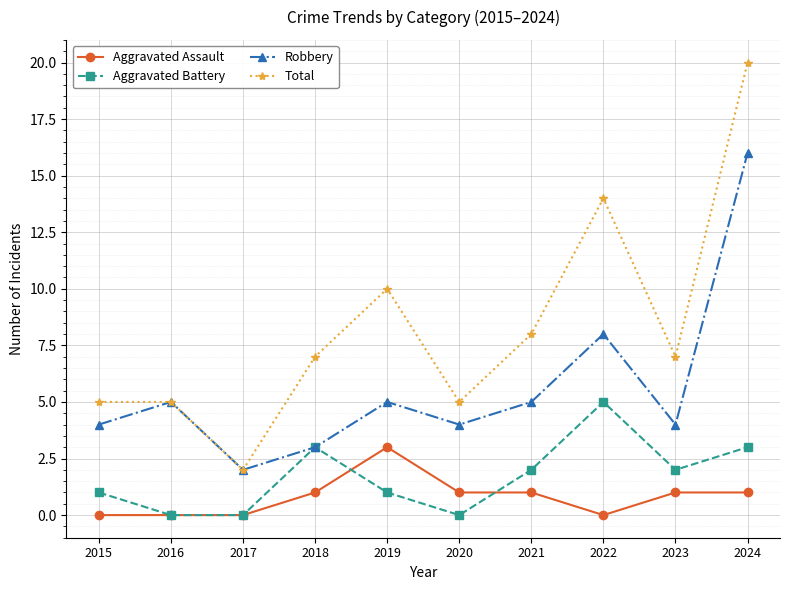

At which label is Robbery closest to 9?

2022